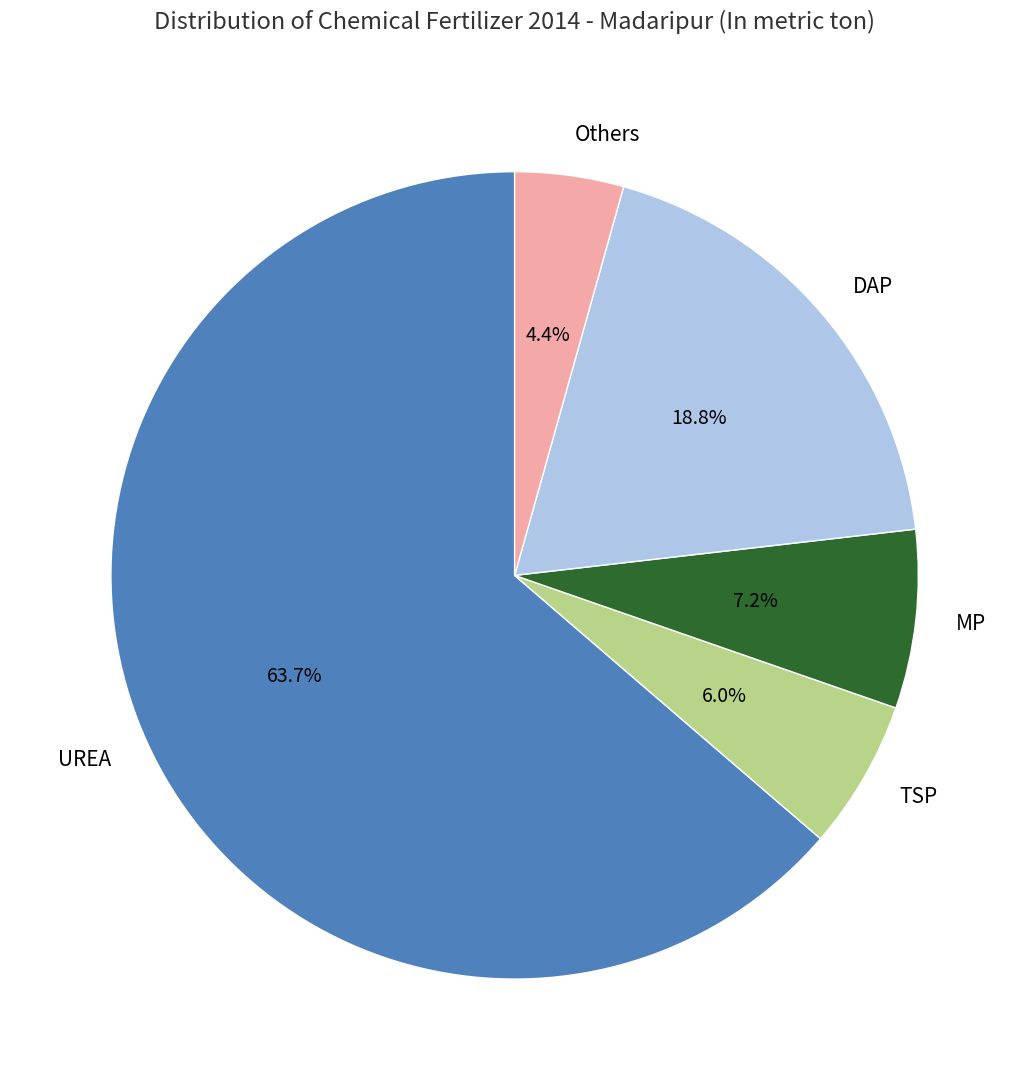

To the nearest percent, what is the average slice percentage?

20%